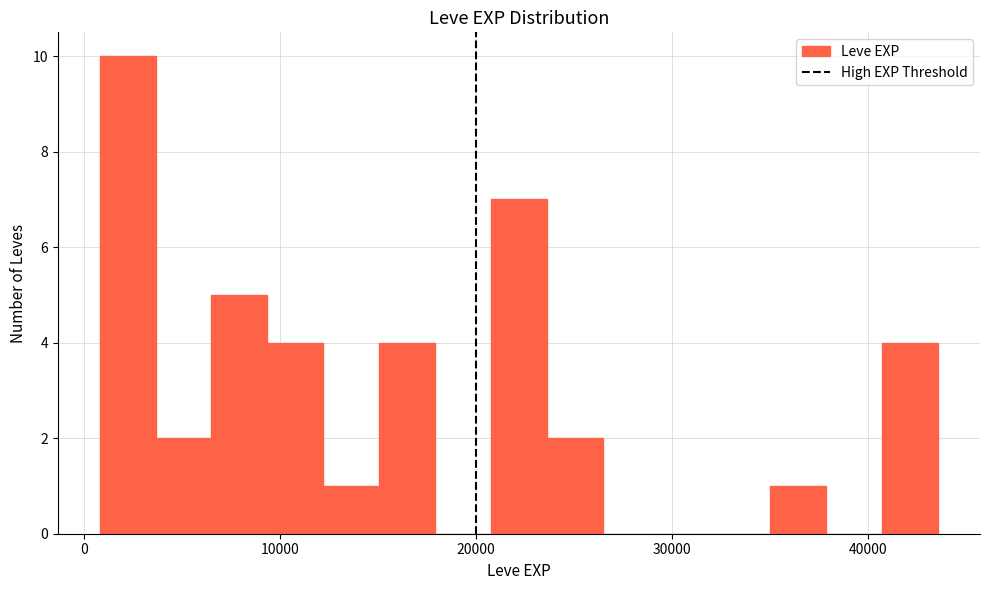

Read against the x-axis, roughly where is the centre of the tallest bar?

2000